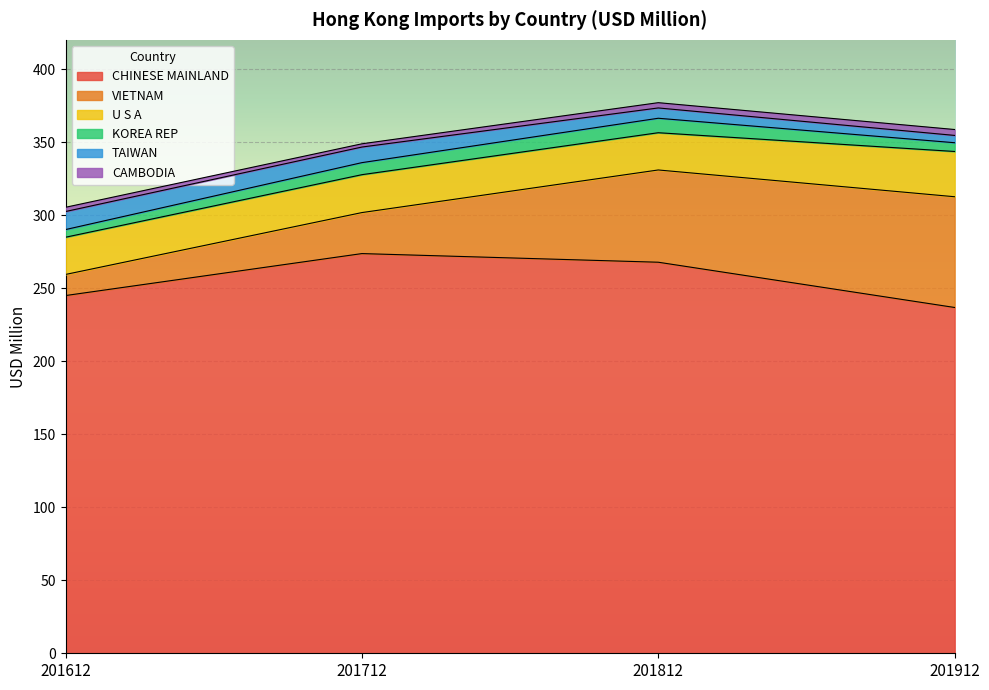

In CHINESE MAINLAND, how many points are higher than both neighbors (excluding endpoints)?

1